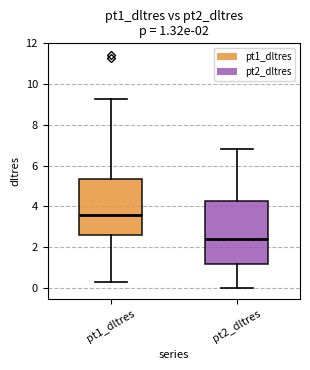

Comparing the boxes themselves (not the whiskers), which one is the tallest?

pt2_dltres